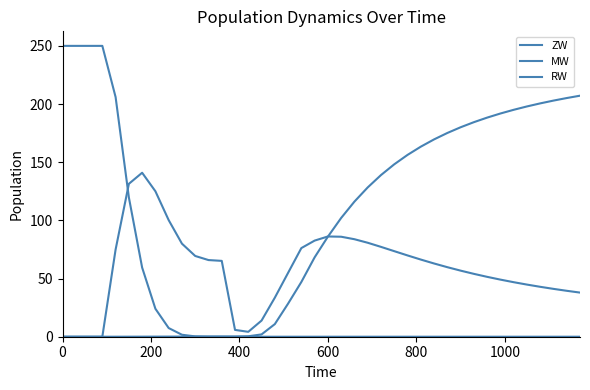

Reading left to right, what are all the values shown in this chart?

ZW: 250.0	250.0	250.0	250.0	206.0	119.7	59.4	24.0	7.5	1.7	0.3	0.0	0.0	0.0	0.0	0.0	0.0	0.0	0.0	0.0	0.0	0.0	0.0	0.0	0.0	0.0	0.0	0.0	0.0	0.0	0.0	0.0	0.0	0.0	0.0	0.0	0.0	0.0	0.0	0.0
MW: 0.0	0.0	0.0	0.0	74.9	131.4	140.9	125.0	100.2	80.0	69.4	65.9	65.2	5.9	4.2	13.9	33.6	54.9	76.2	82.6	86.2	85.9	83.8	80.8	77.2	73.5	69.9	66.3	63.0	59.8	56.8	54.0	51.5	49.1	46.9	44.8	42.9	41.1	39.5	37.9
RW: 0.0	0.0	0.0	0.0	0.0	0.0	0.1	0.1	0.1	0.1	0.2	0.2	0.2	0.2	0.4	2.0	10.8	28.5	47.1	68.2	86.0	102.1	116.1	128.3	138.9	148.2	156.3	163.4	169.6	175.1	180.0	184.4	188.3	191.9	195.0	197.9	200.6	203.0	205.2	207.2